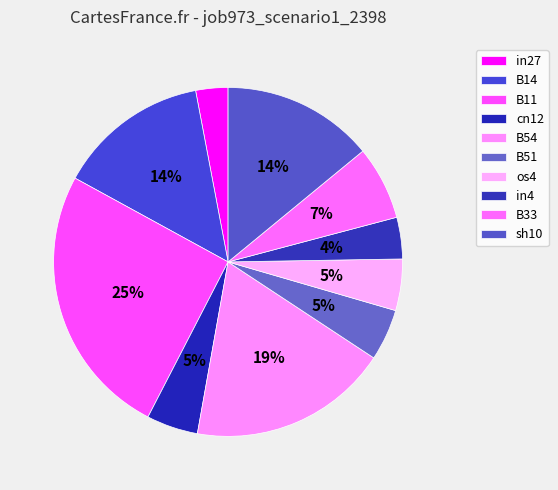

Is there a majority slice in this chart?

No